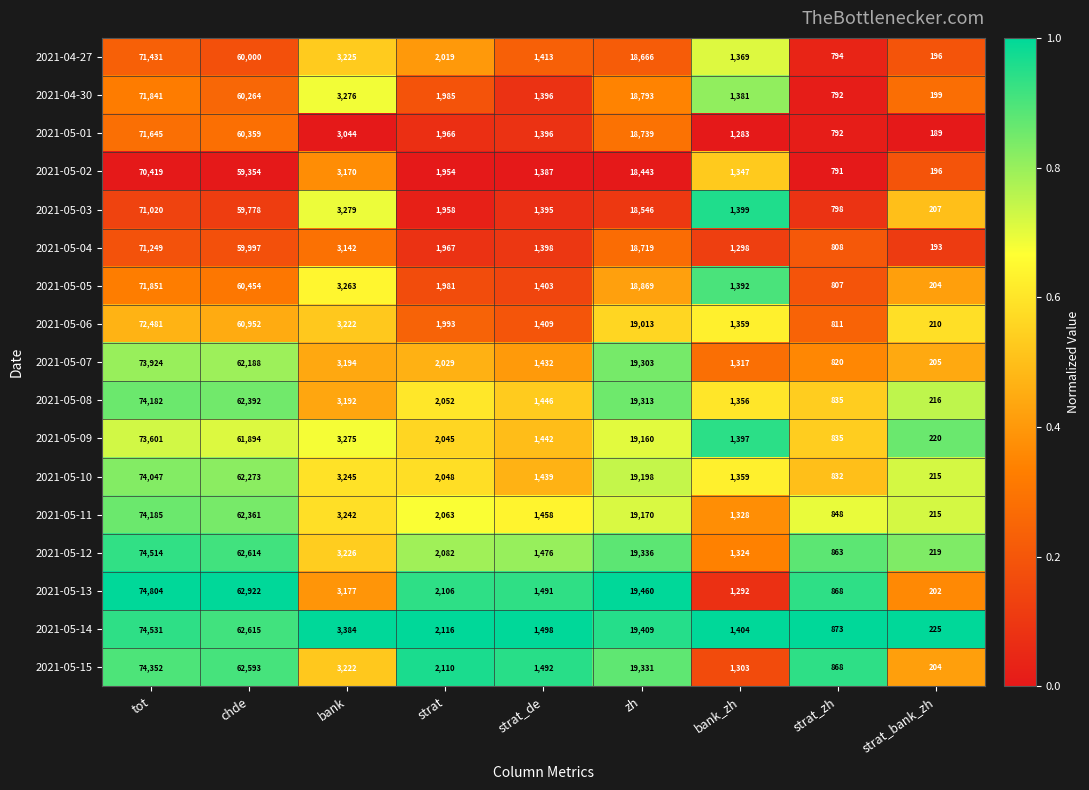

What is the difference between the 2021-04-30 values at strat_zh and chde?

59472